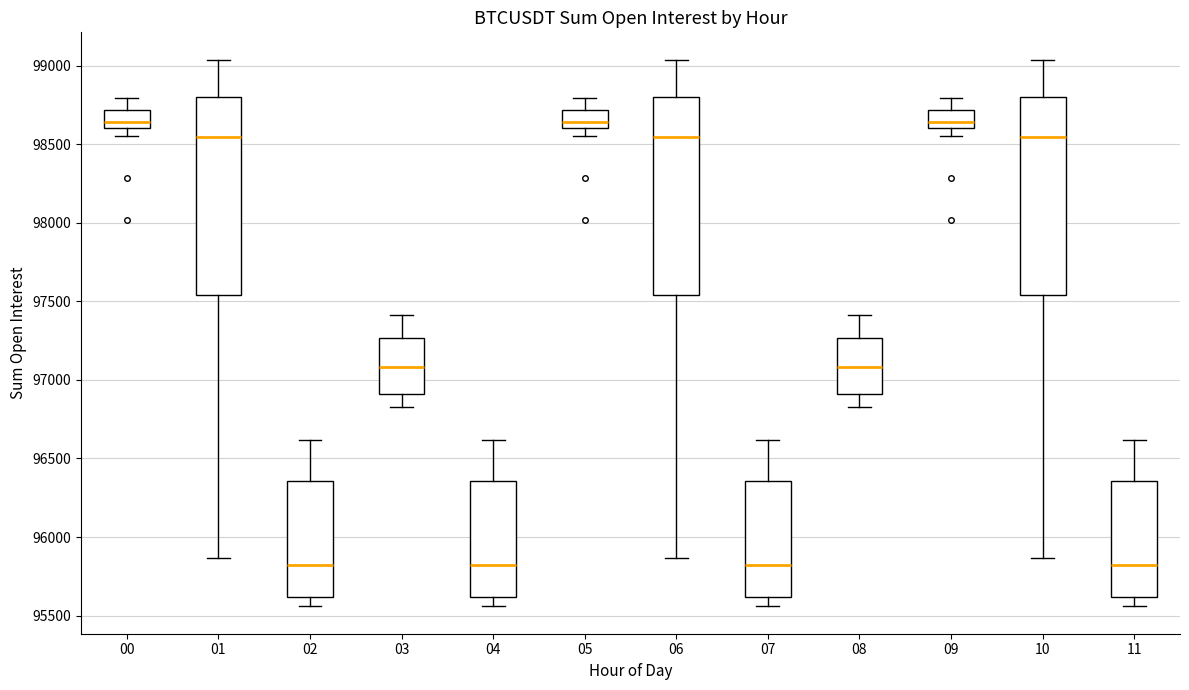

Reading left to right, transcribe this box plot: for each box, give where its median line is, the range the box spans, and where its two whiskers end, as read against the y-axis. The values are not printed on the chart, so give them approximately, as read against the axis.

00: median 98650, box 98600 to 98700, whiskers 98550 to 98800
01: median 98550, box 97550 to 98800, whiskers 95850 to 99050
02: median 95800, box 95600 to 96350, whiskers 95550 to 96600
03: median 97100, box 96900 to 97250, whiskers 96850 to 97400
04: median 95800, box 95600 to 96350, whiskers 95550 to 96600
05: median 98650, box 98600 to 98700, whiskers 98550 to 98800
06: median 98550, box 97550 to 98800, whiskers 95850 to 99050
07: median 95800, box 95600 to 96350, whiskers 95550 to 96600
08: median 97100, box 96900 to 97250, whiskers 96850 to 97400
09: median 98650, box 98600 to 98700, whiskers 98550 to 98800
10: median 98550, box 97550 to 98800, whiskers 95850 to 99050
11: median 95800, box 95600 to 96350, whiskers 95550 to 96600